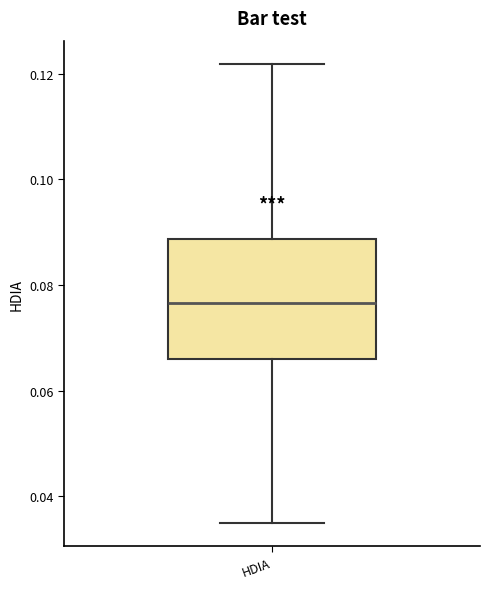

Transcribe this box plot: give where the median line is, the range the box spans, and where the two whiskers end, as read against the y-axis. The values are not printed on the chart, so give them approximately, as read against the axis.

median 0.076, box 0.066 to 0.088, whiskers 0.034 to 0.122